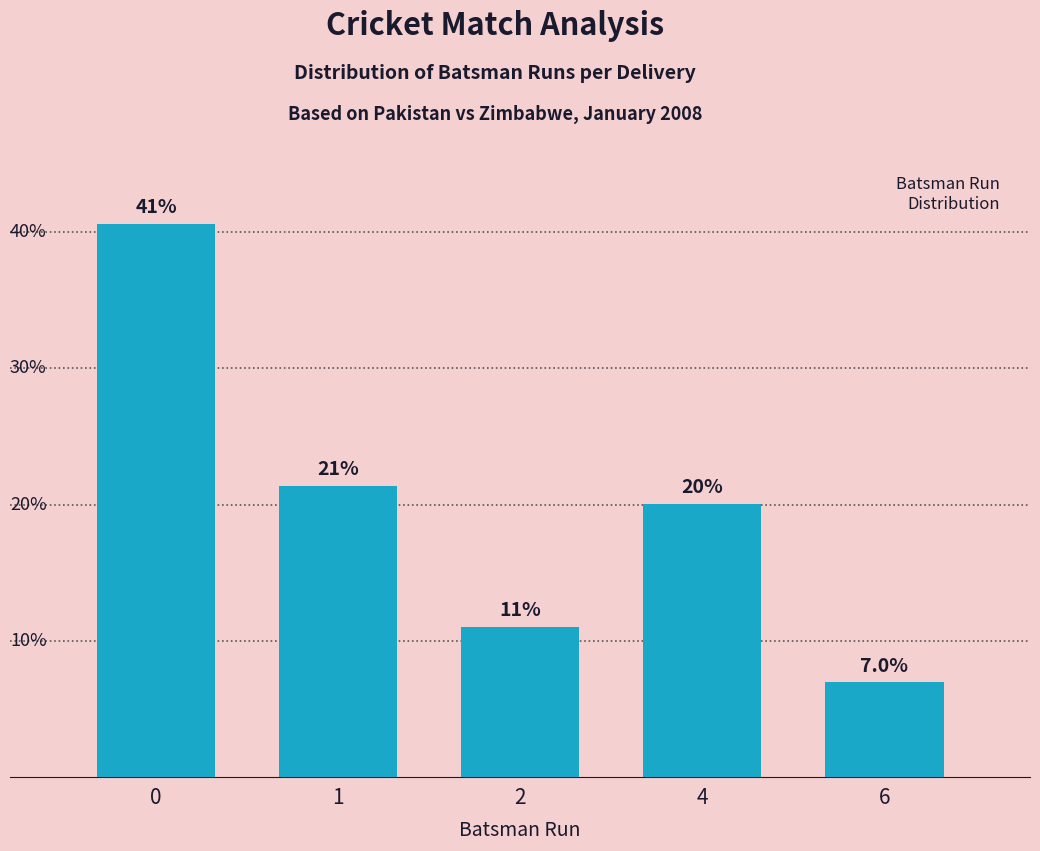

What is the change in value from 0 to 1?

-19.3